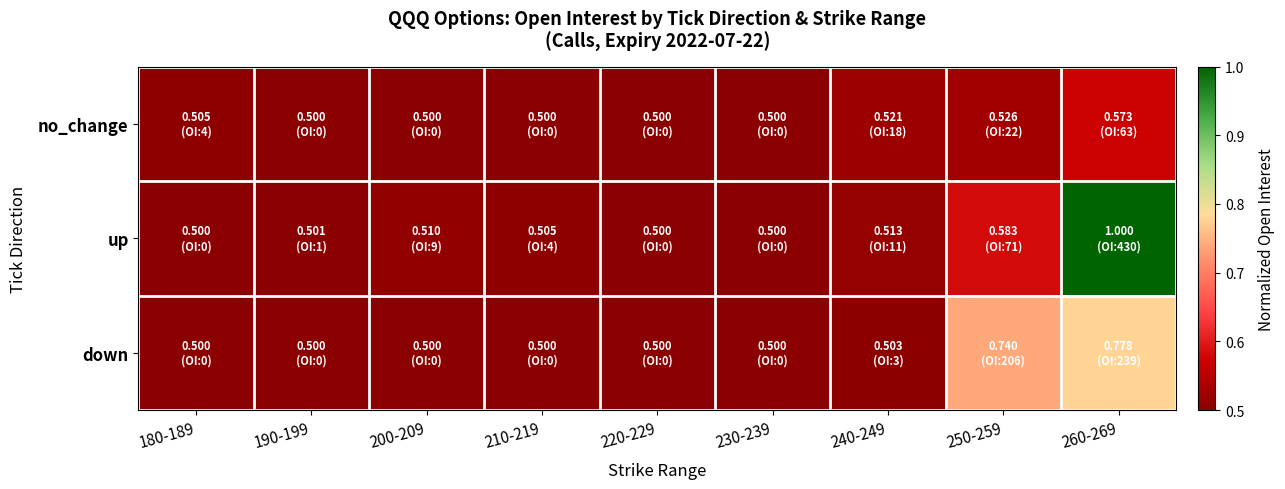

Which category has the highest value across all series?

260-269